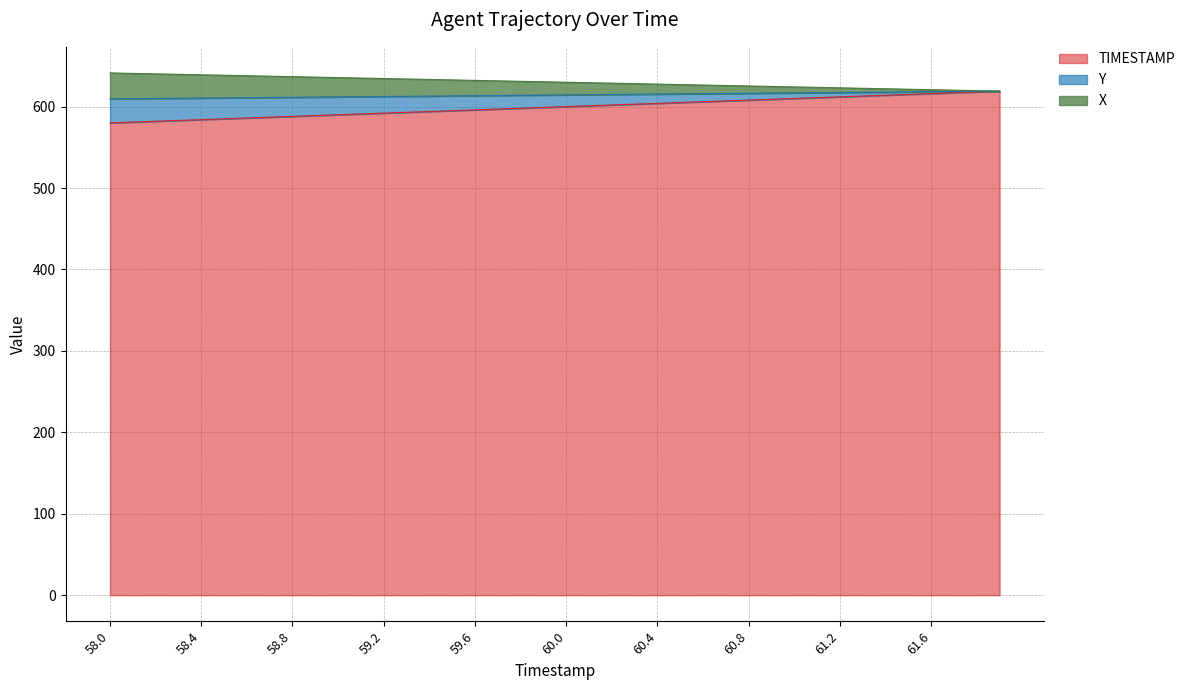

What is the highest value of the TIMESTAMP series?

619.0